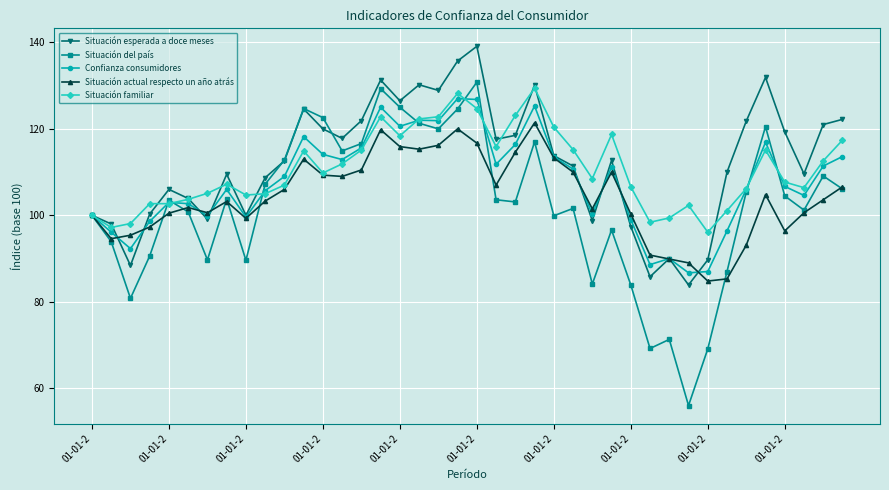

True or false: Situación esperada a doce meses has more than 0 interior local peaks.

True